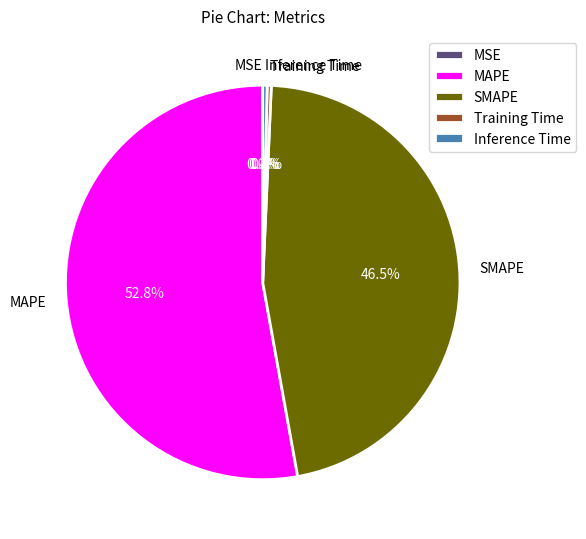

Is Training Time the majority of the pie?

No